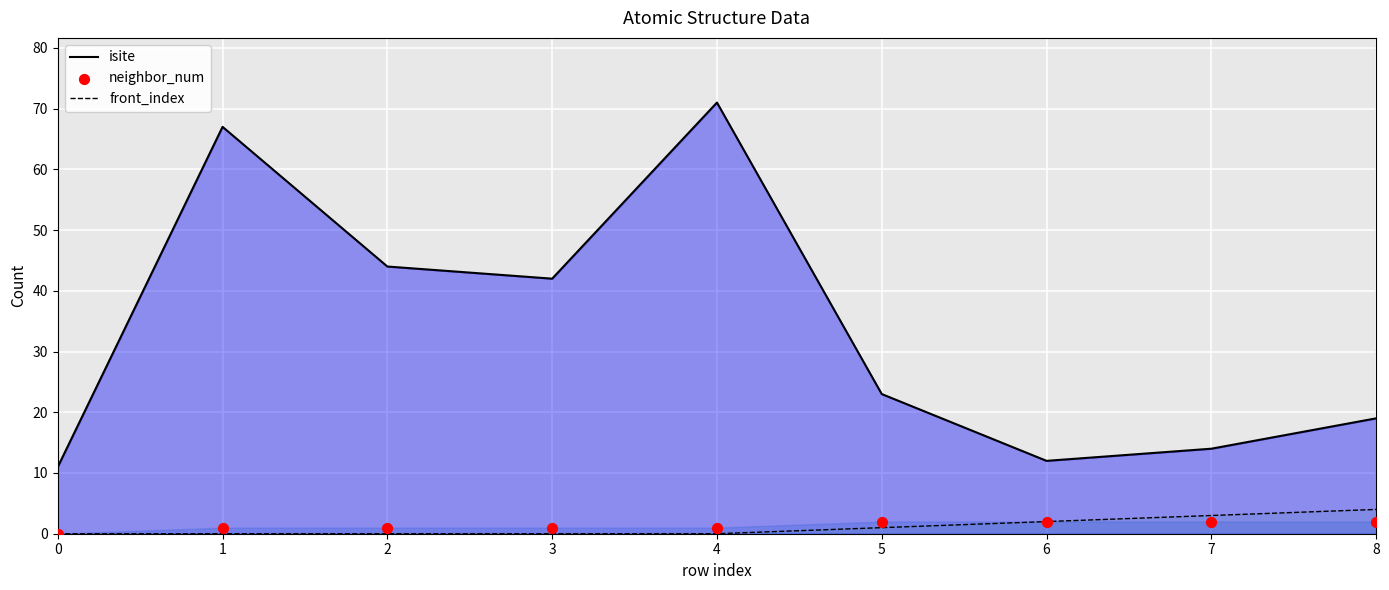

What are all the series names shown in the legend?

isite, front_index, neighbor_num